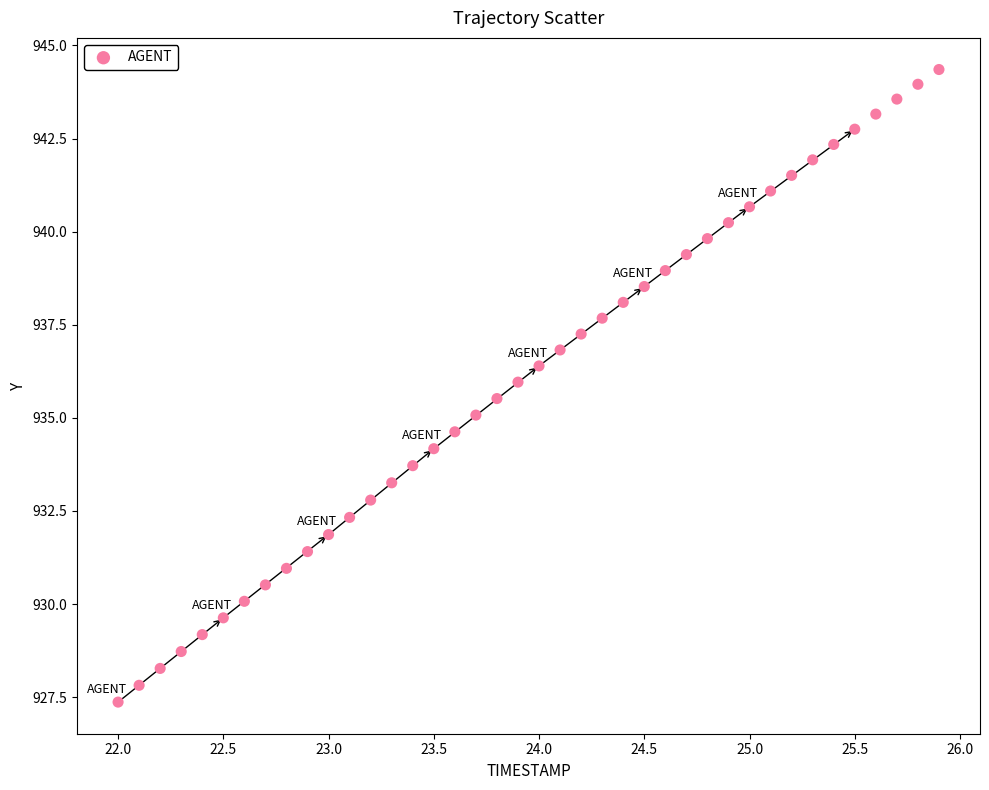

What is the range of X values (max minus min)?

3.9